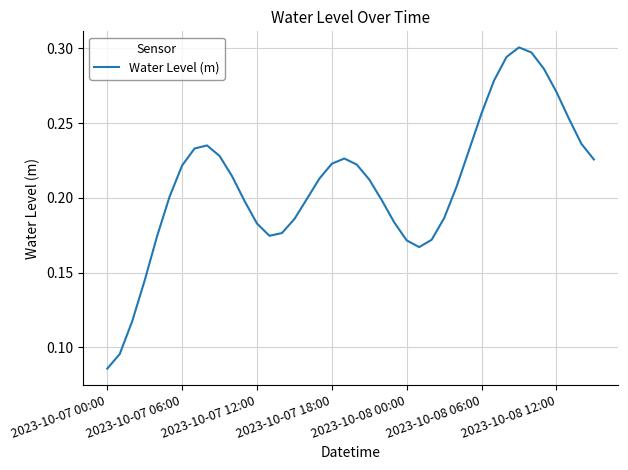

What is the minimum value shown in the chart?

0.1